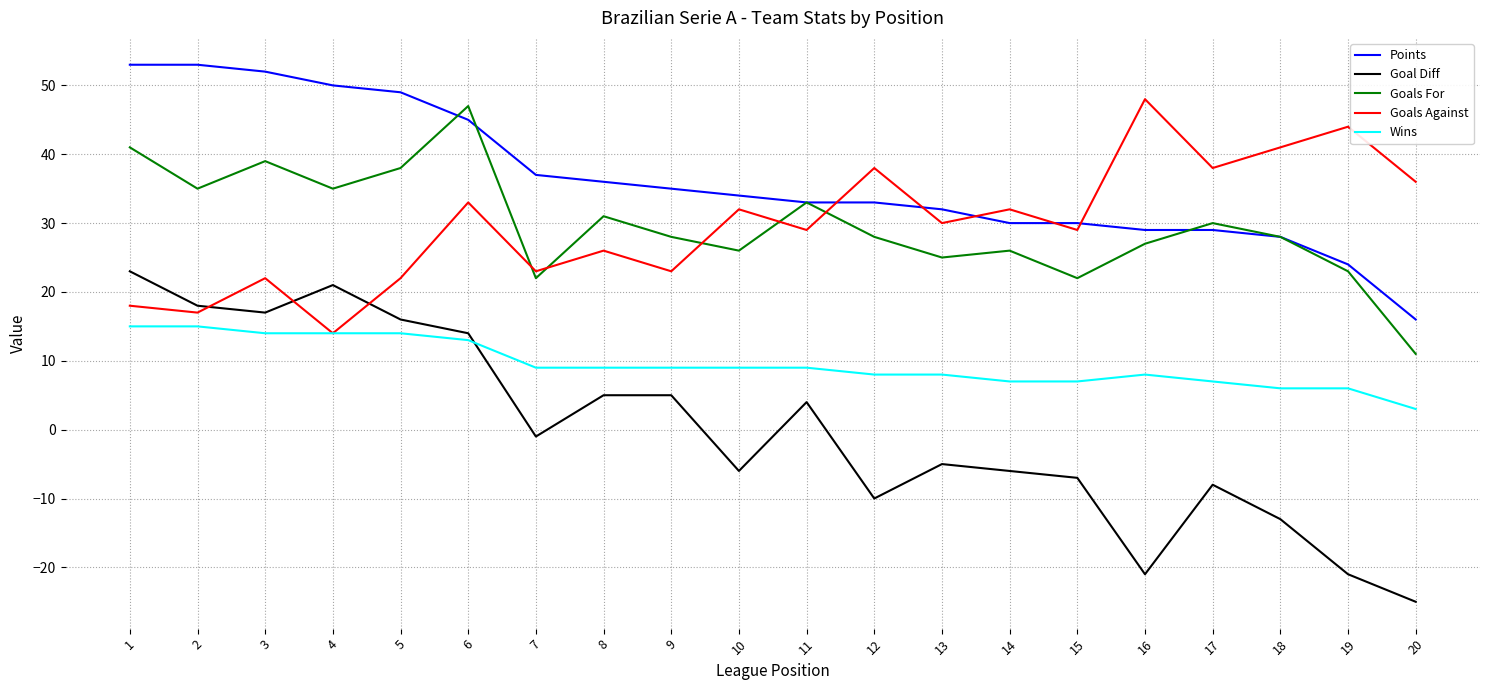

At which category does Goals For reach its first local valley?

2